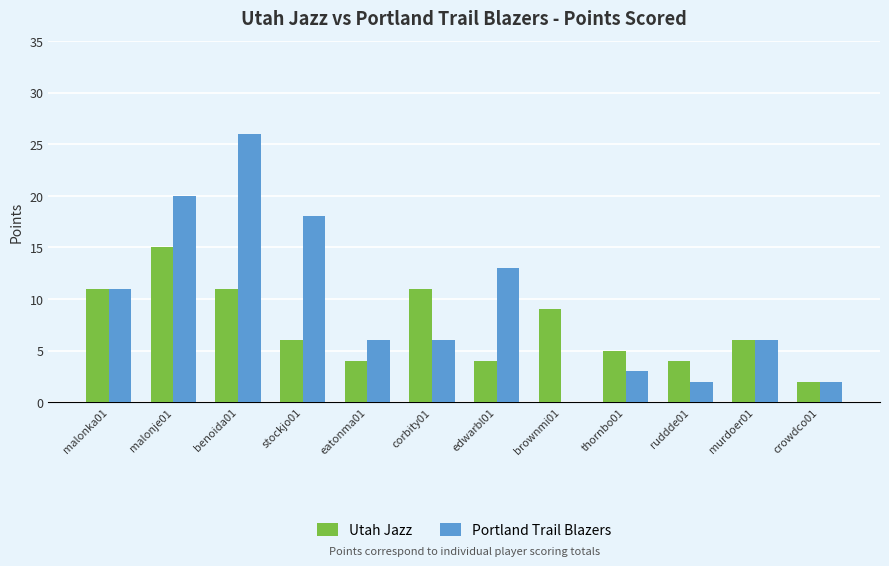

What is the maximum value for Utah Jazz?

15